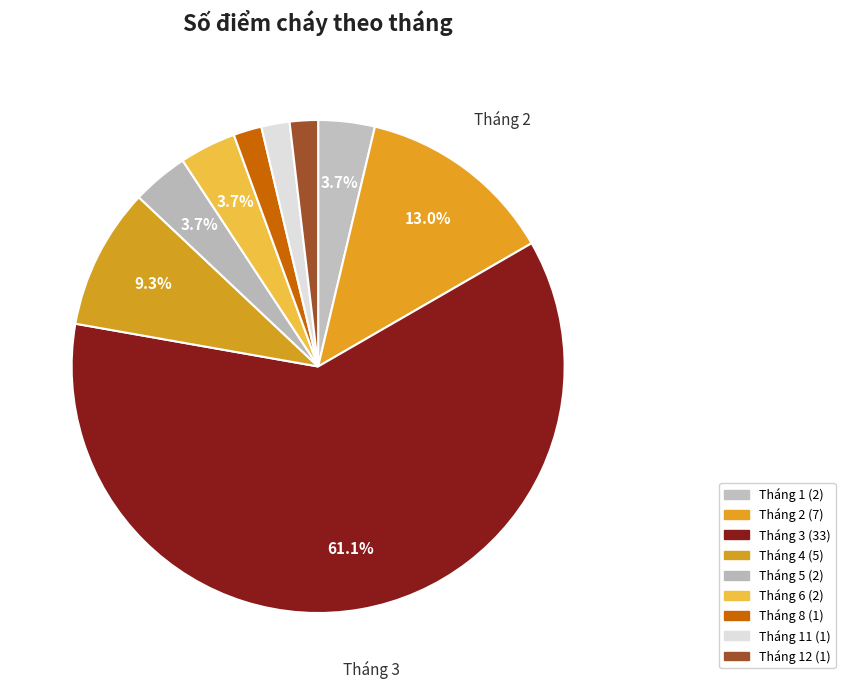

Count the number of slices in the pie.

9